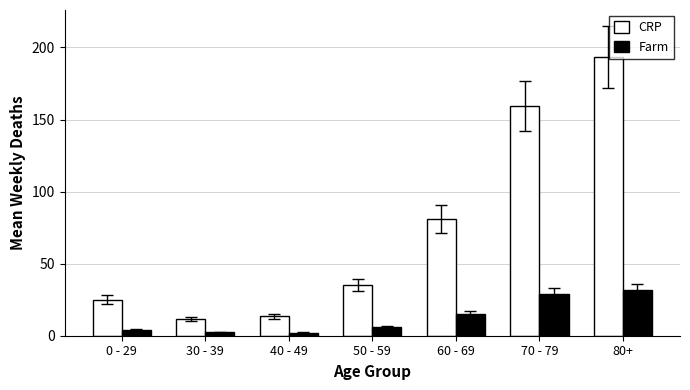

True or false: Farm has a value of 28.8 at 70 - 79.

True